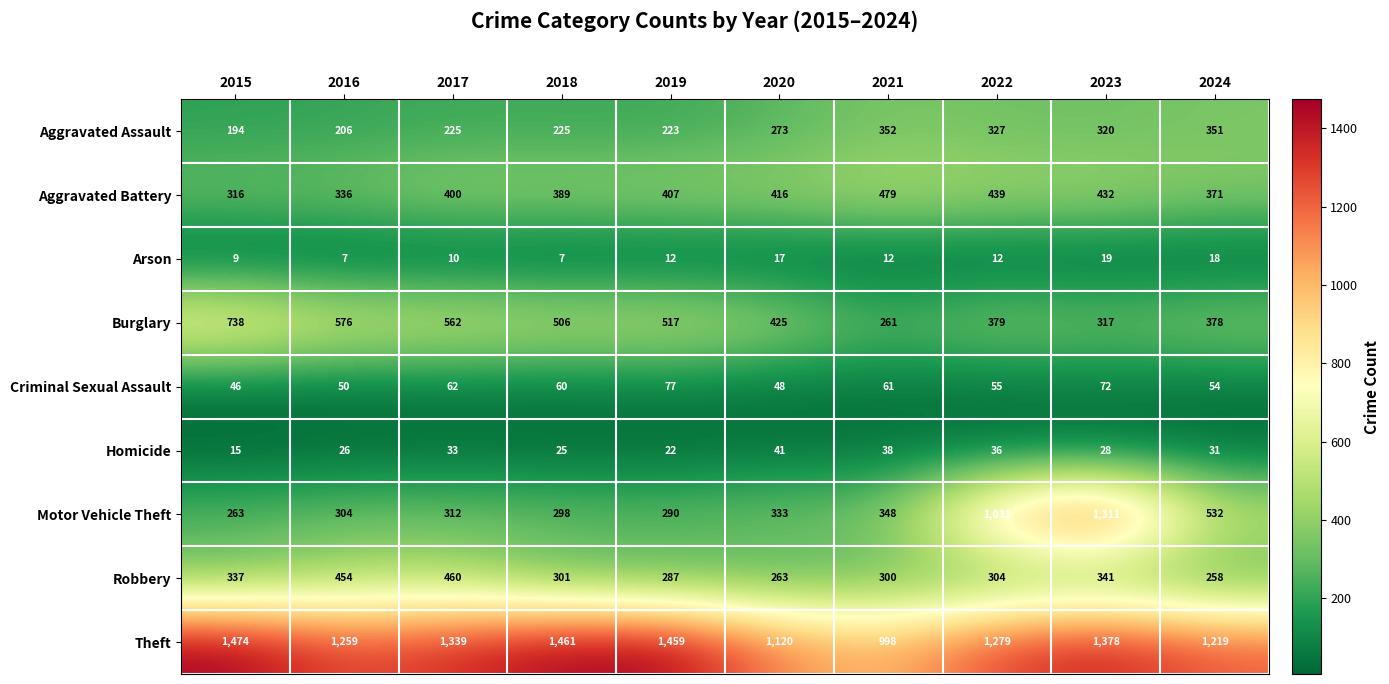

Which series has the largest total across all categories?

Theft